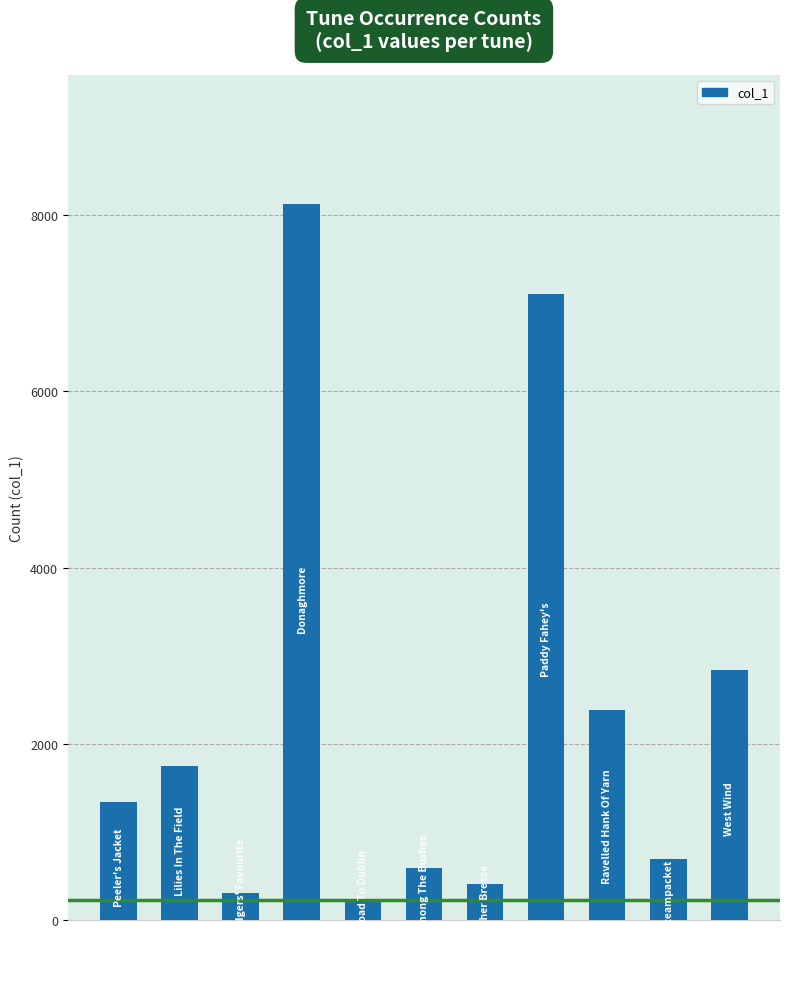

What is the average value?

2344